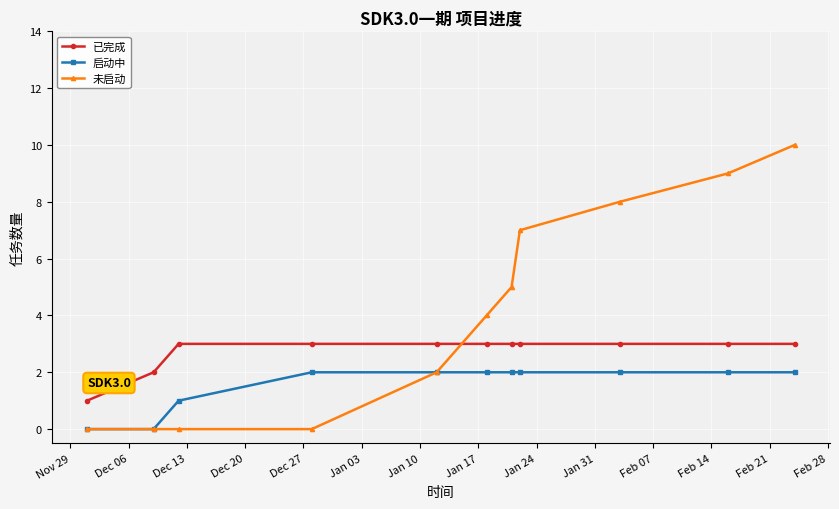

Rank the series by their average value, from lowest to highest.

启动中, 已完成, 未启动